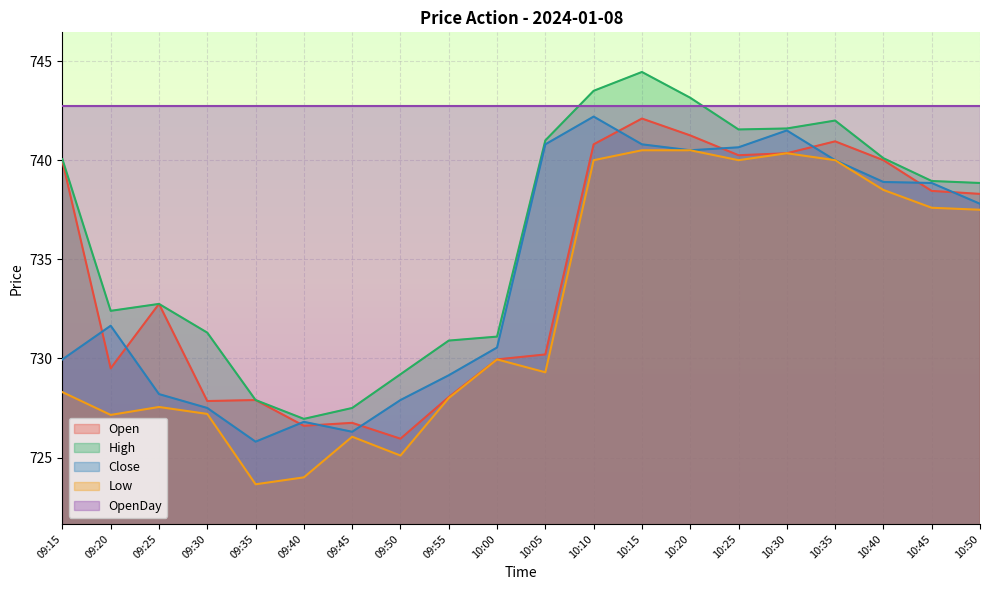

Reading left to right, extract all data points from this chart.

Open: 740.0	729.5	732.8	727.9	727.9	726.6	726.8	726.0	728.0	730.0	730.2	740.8	742.1	741.2	740.2	740.4	741.0	740.0	738.5	738.3
High: 740.0	732.4	732.8	731.3	727.9	727.0	727.5	729.2	730.9	731.1	741.0	743.5	744.5	743.1	741.5	741.6	742.0	740.1	739.0	738.9
Close: 730.0	731.6	728.2	727.5	725.8	726.8	726.3	727.9	729.1	730.5	740.8	742.2	740.8	740.5	740.6	741.5	740.0	738.9	738.9	737.8
Low: 728.3	727.1	727.5	727.2	723.6	724.0	726.0	725.1	728.0	730.0	729.3	740.0	740.5	740.5	740.0	740.4	740.0	738.5	737.6	737.5